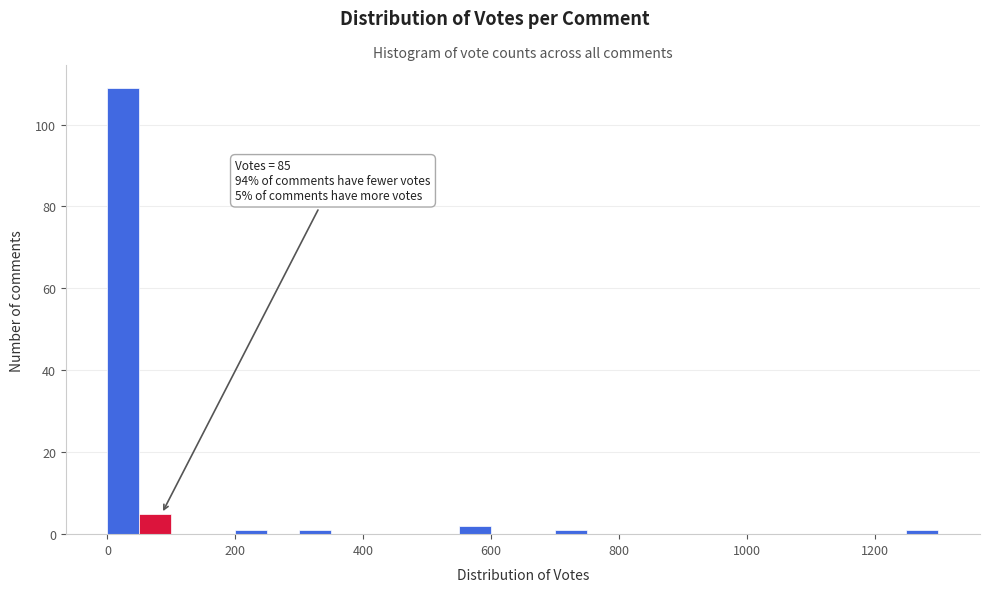

Around what value on the x-axis is the tallest bar? Give the approximate position of its centre, as read against the axis.

20